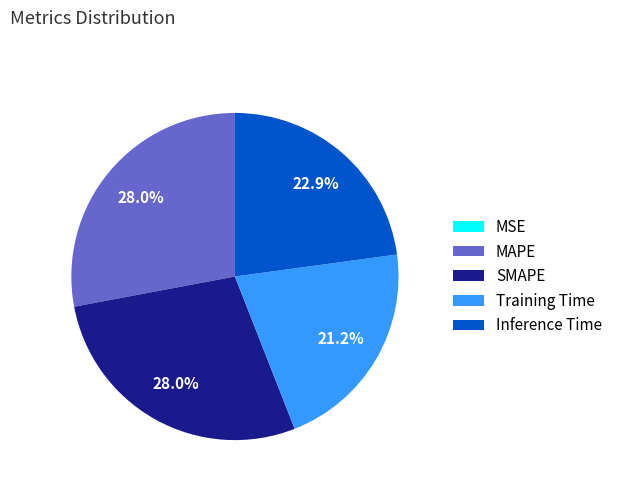

To the nearest percent, what is the difference between the largest and smallest slice percentages?

28%